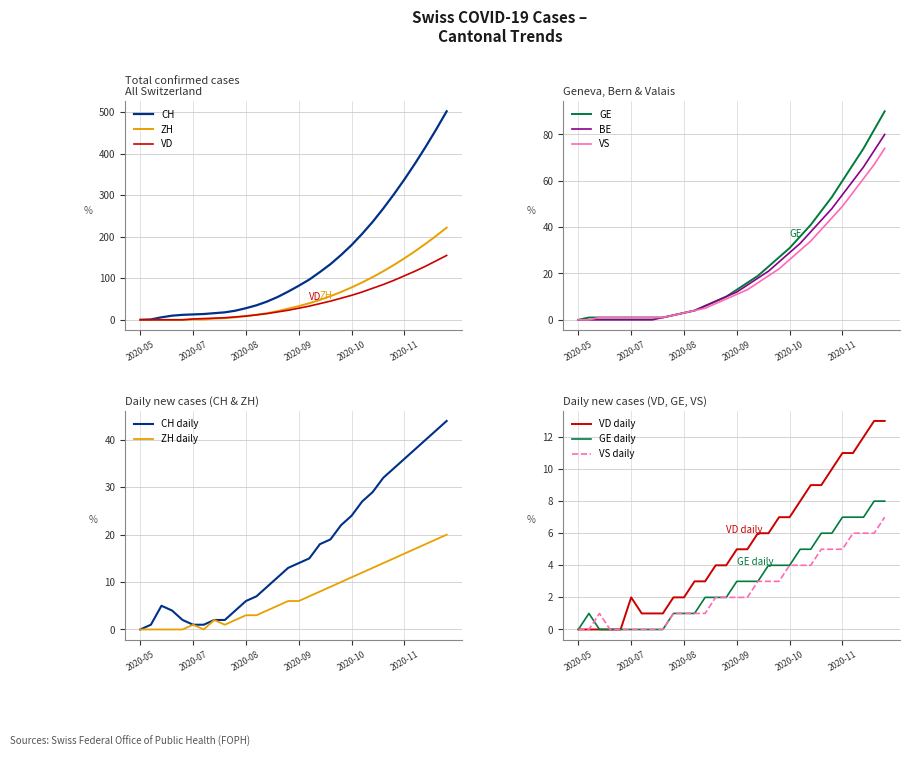

Rank the series by their maximum value, from lowest to highest.

VS, BE, GE, VD, ZH, CH